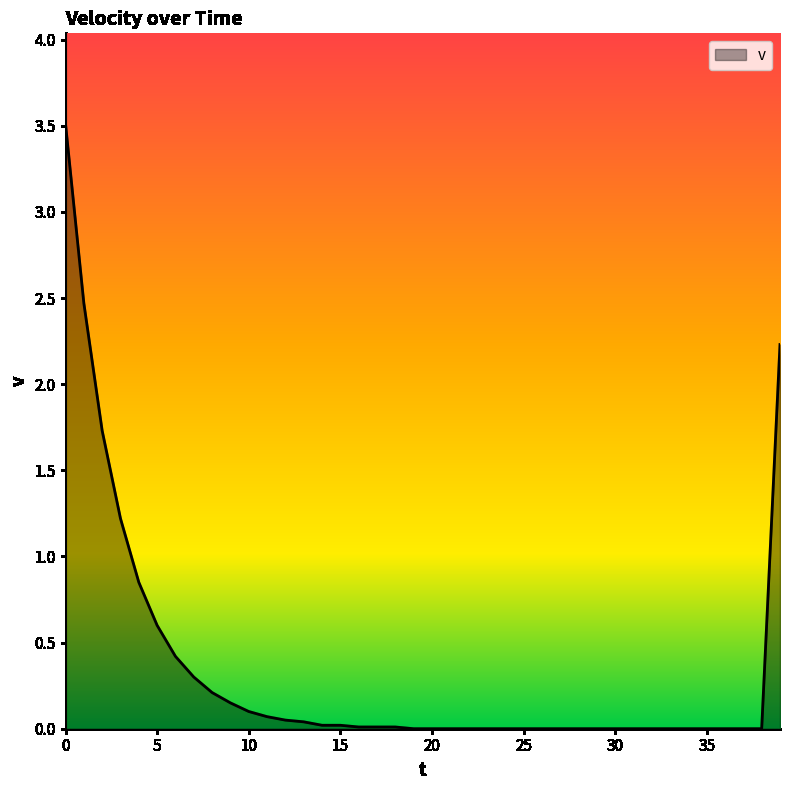

What is the maximum value shown in the chart?

3.5